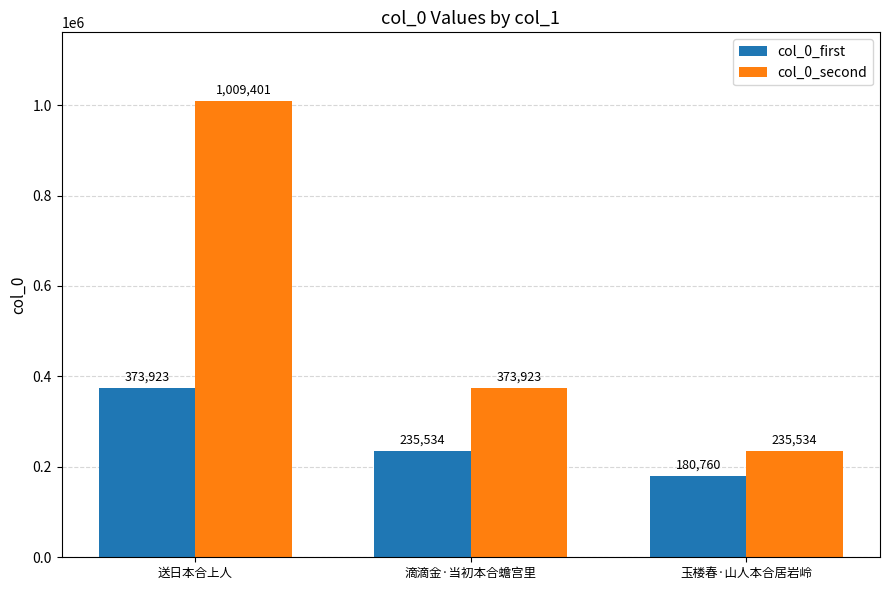

True or false: col_0_first has a value of 373923 at 送日本合上人.

True